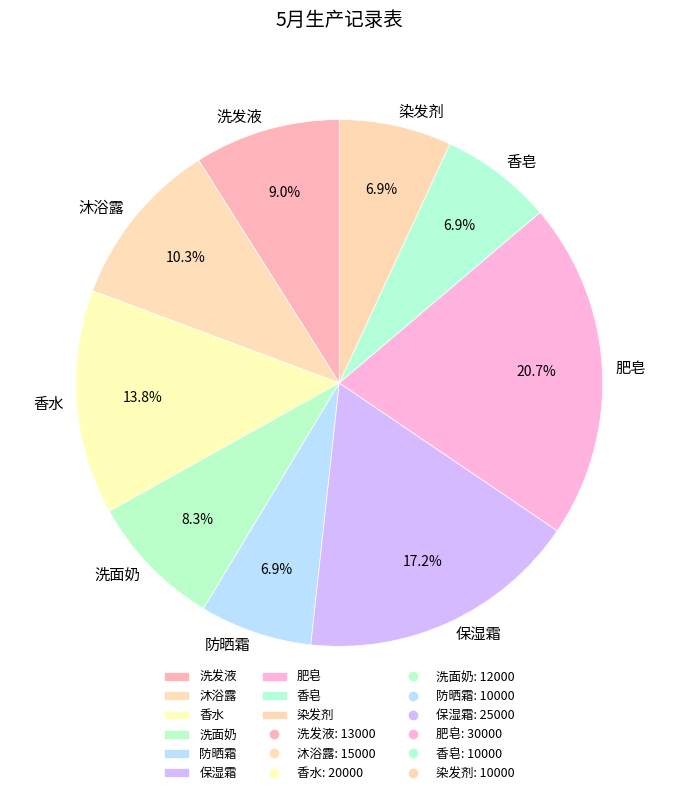

To the nearest percent, what portion does 沐浴露 represent?

10%